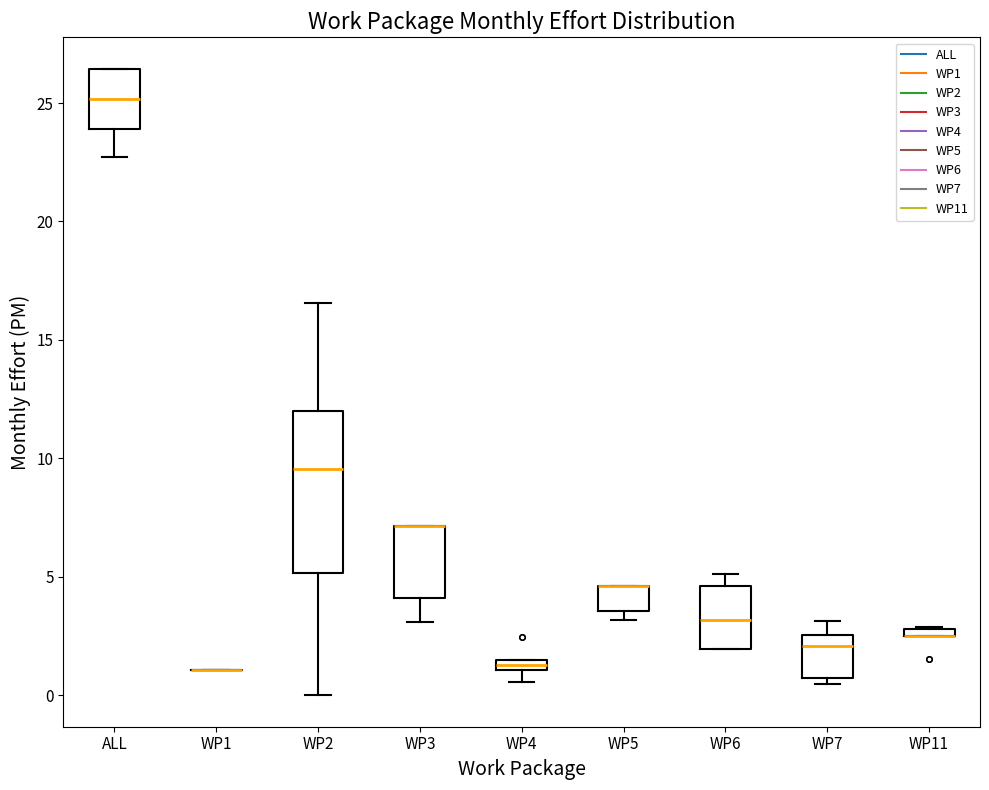

Comparing the boxes themselves (not the whiskers), which one is the tallest?

WP2